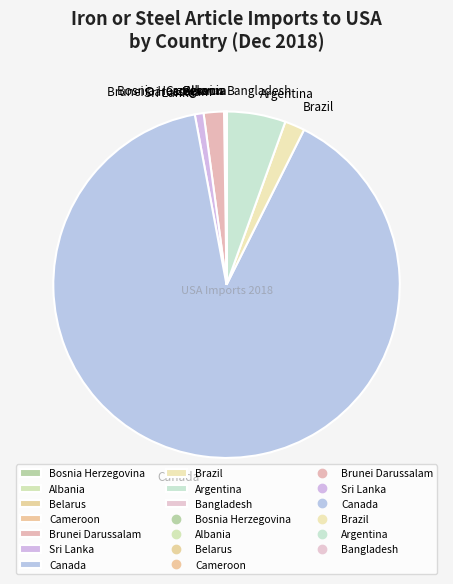

What is the largest slice in the pie chart?

Canada